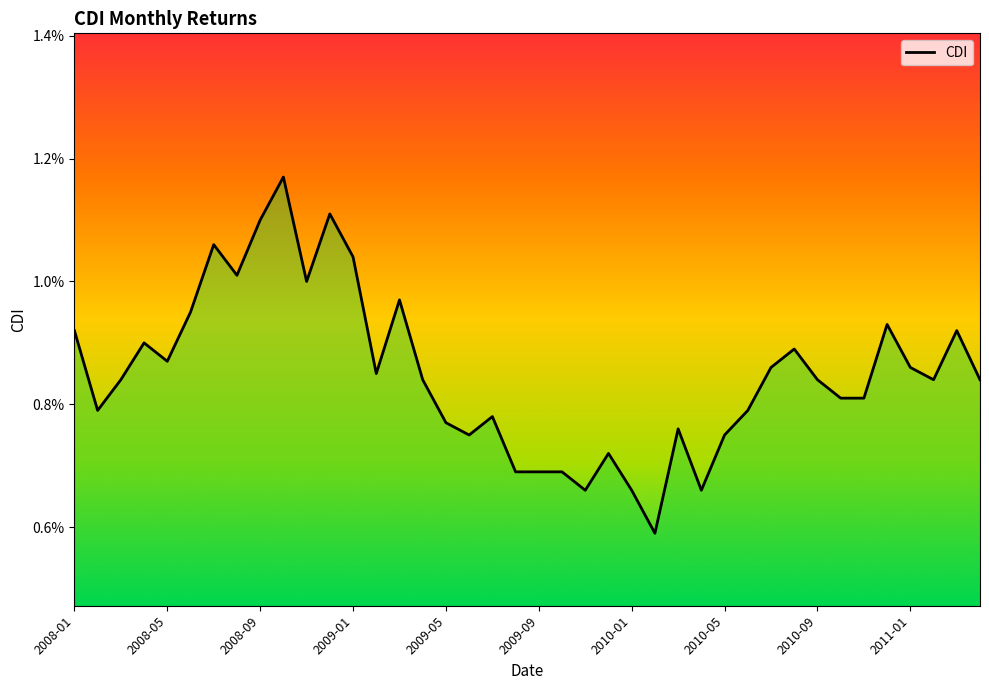

True or false: there are more than 2 points higher than both neighbors.

True